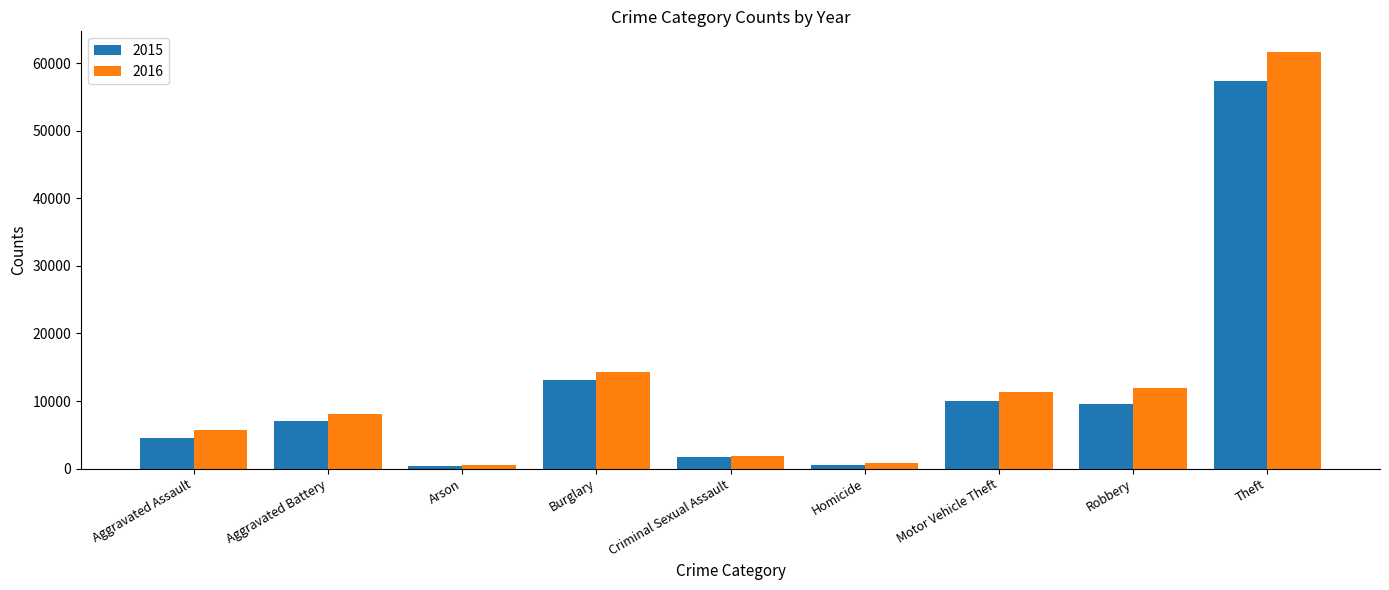

The value of 2015 at Homicide is 496. True or false?

True